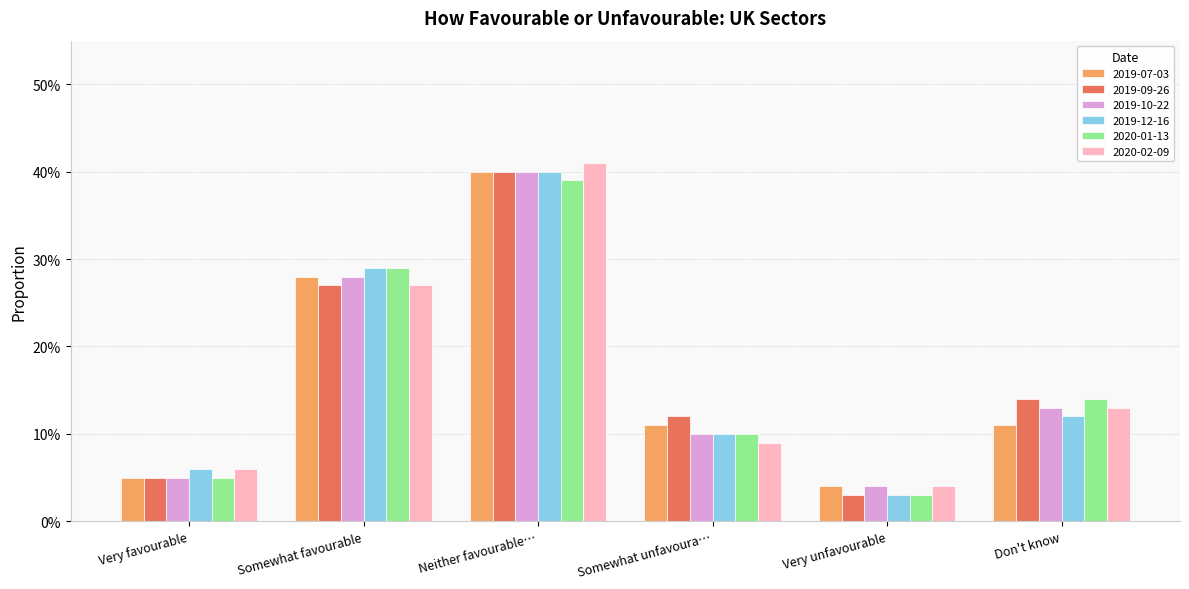

What are all the series names shown in the legend?

2019-07-03, 2019-09-26, 2019-10-22, 2019-12-16, 2020-01-13, 2020-02-09